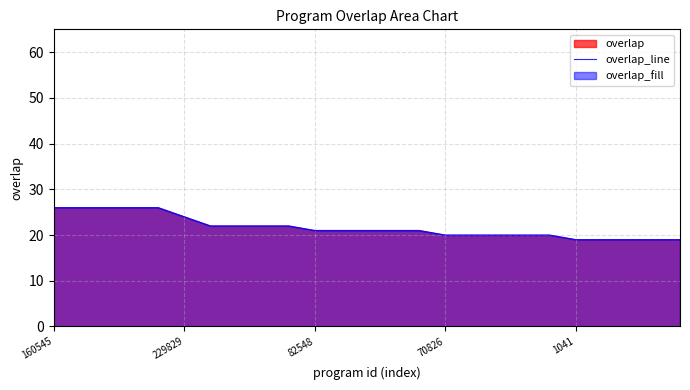

True or false: the data shows 28 at 1041.

False